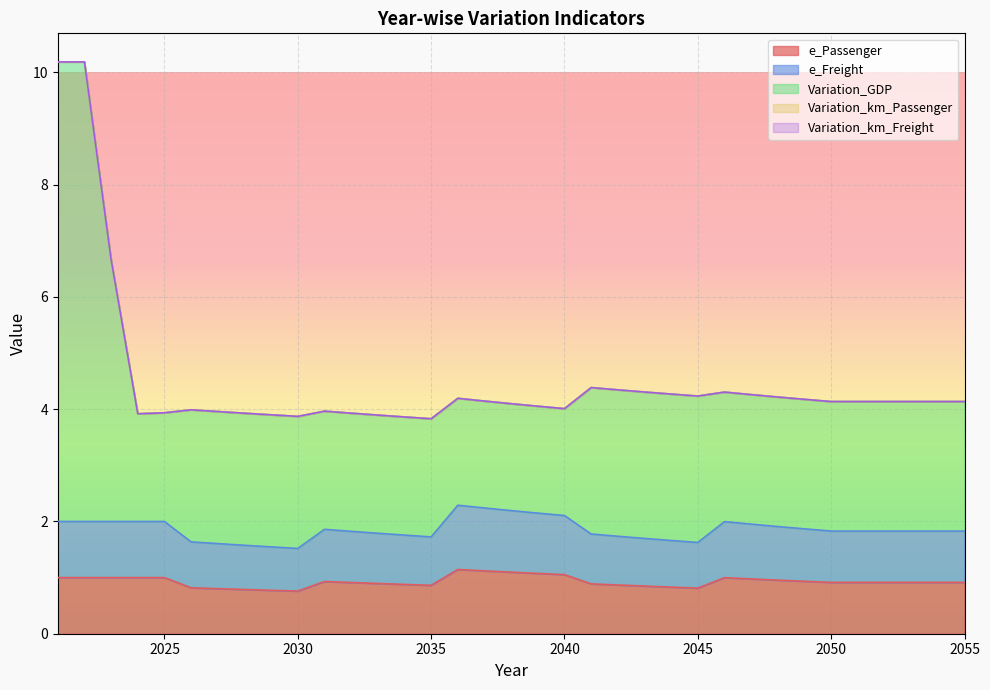

List the labels in order of Variation_GDP value, smallest first.

2035, 2034, 2030, 2033, 2029, 2024, 2028, 2032, 2025, 2027, 2031, 2026, 2040, 2039, 2038, 2050, 2051, 2052, 2053, 2054, 2055, 2037, 2049, 2036, 2048, 2045, 2047, 2044, 2046, 2043, 2042, 2041, 2023, 2021, 2022